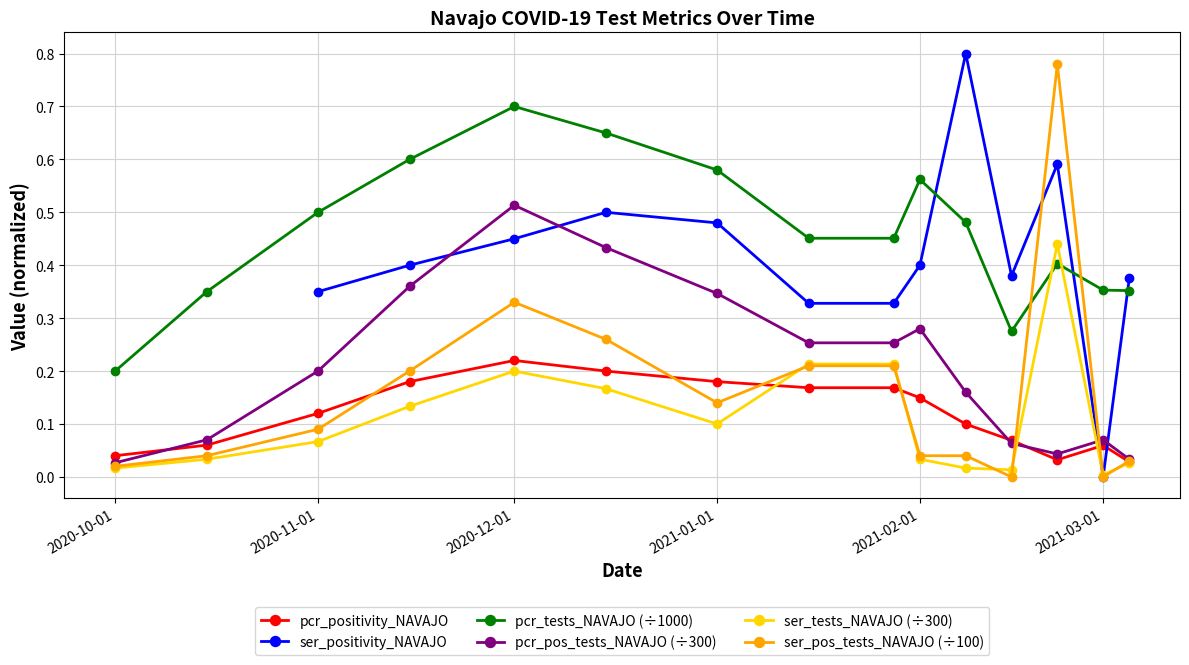

Where is the first local maximum for pcr_positivity_NAVAJO?

2020-12-01